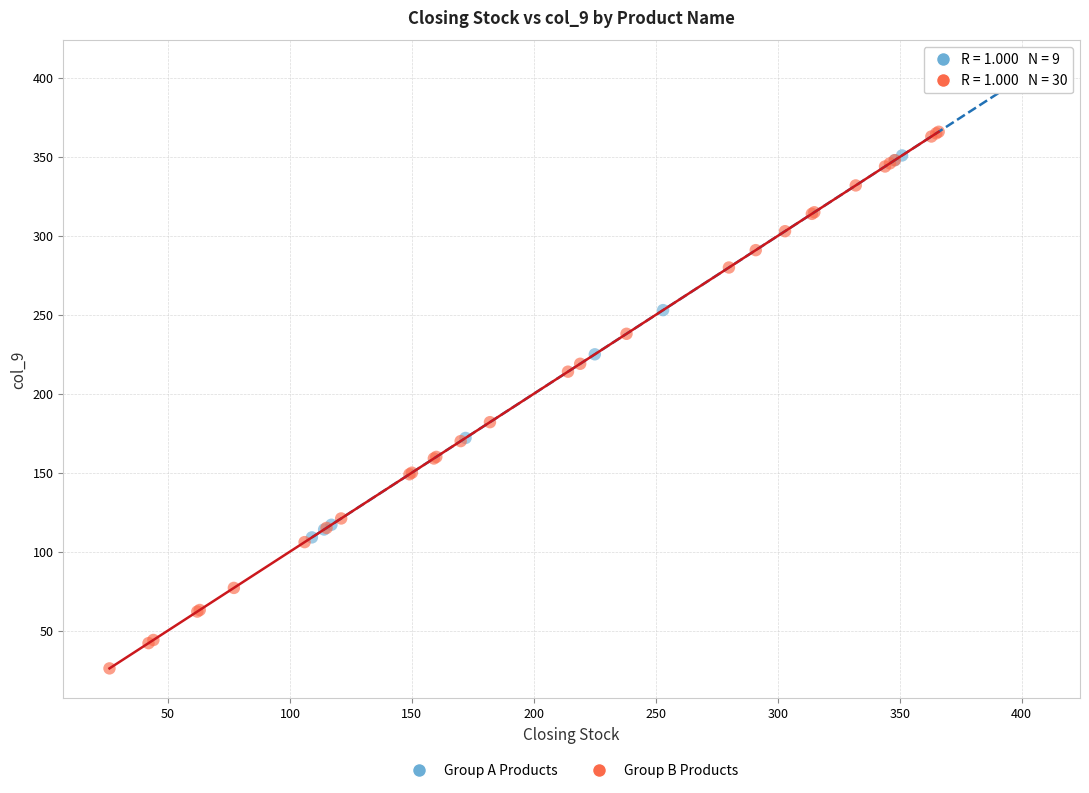

Which series contains the lowest Y value?

Group B Products